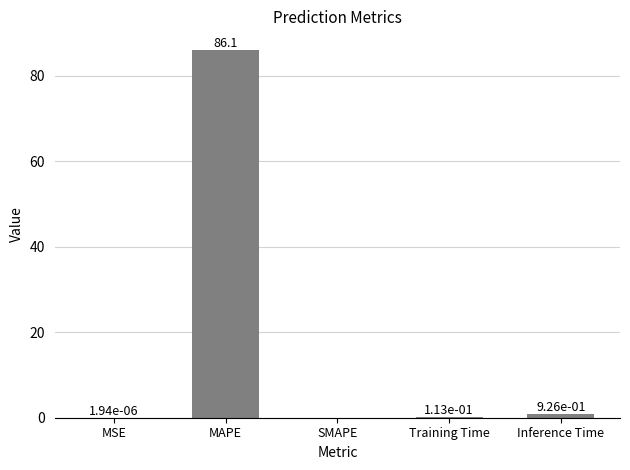

What is the greatest value displayed?

86.1